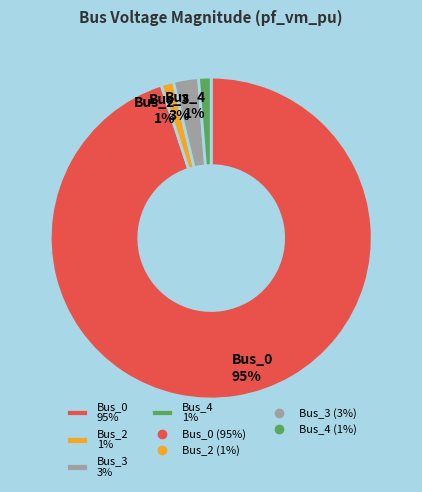

To the nearest percent, what portion does Bus_2 1% represent?

1%